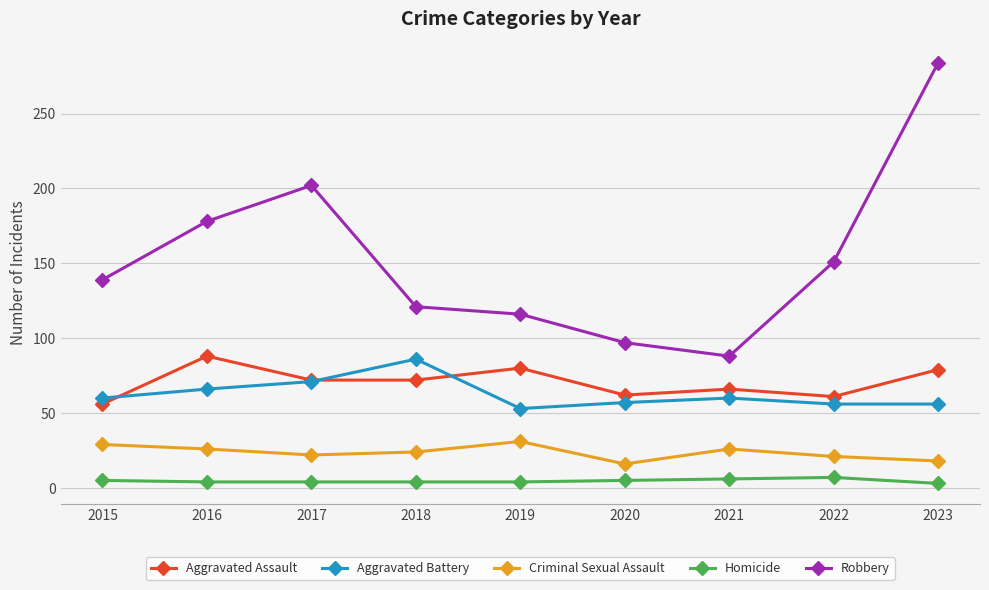

Rank the categories by Robbery value from lowest to highest.

2021, 2020, 2019, 2018, 2015, 2022, 2016, 2017, 2023